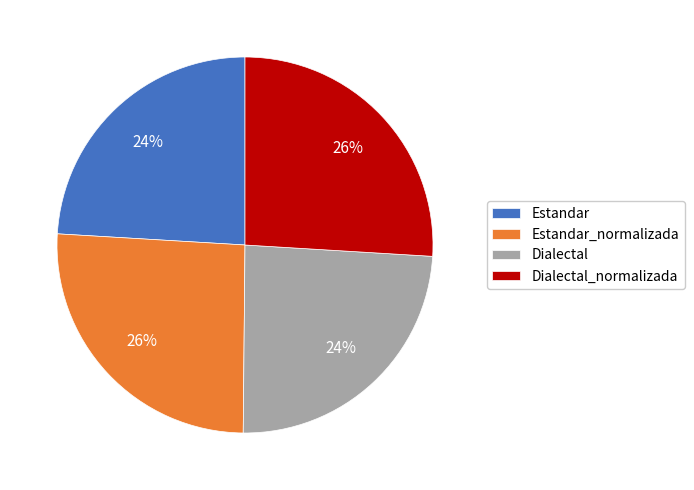

The Dialectal_normalizada slice represents 26% of the pie. True or false?

True